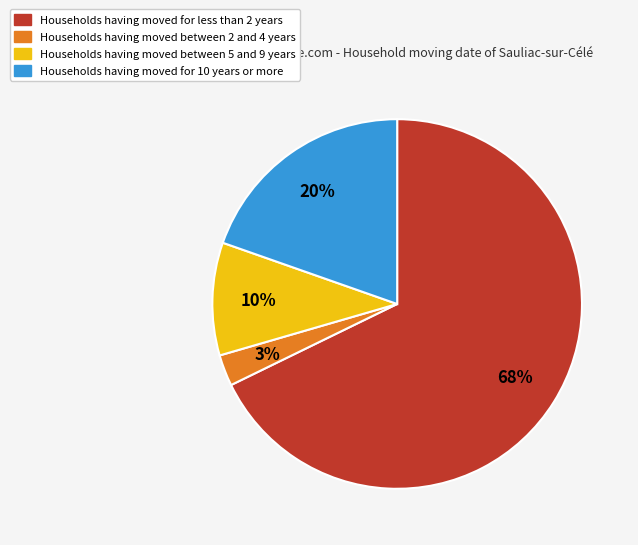

Is there a majority slice in this chart?

Yes